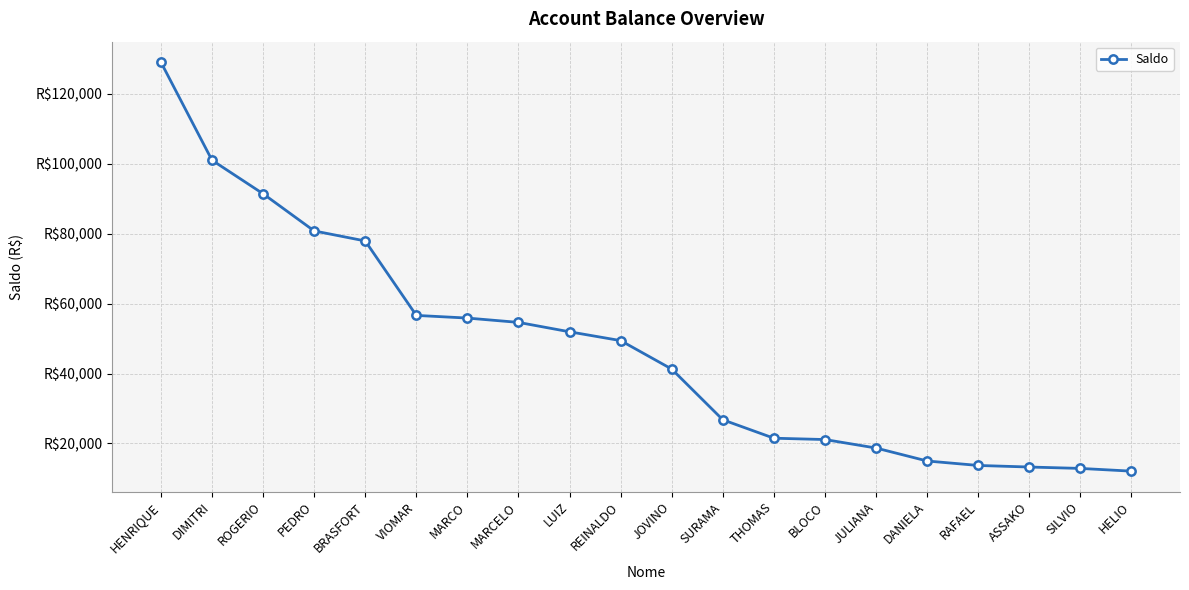

True or false: the data shows 83097.1 at MARCELO.

False